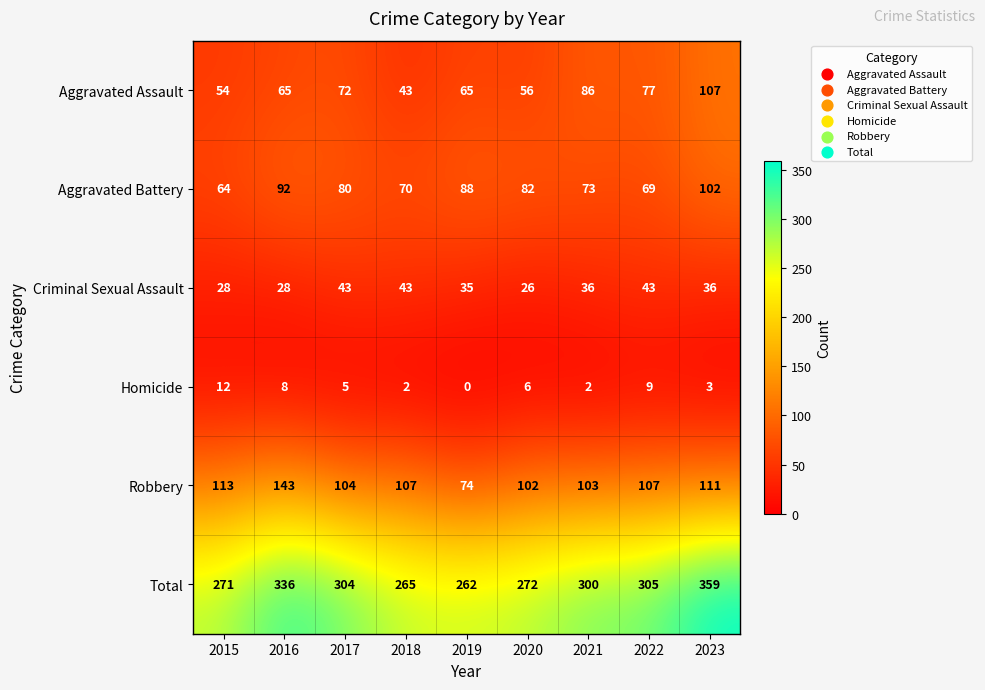

Is the value of Total at 2018 greater than the value of Homicide at 2019?

Yes